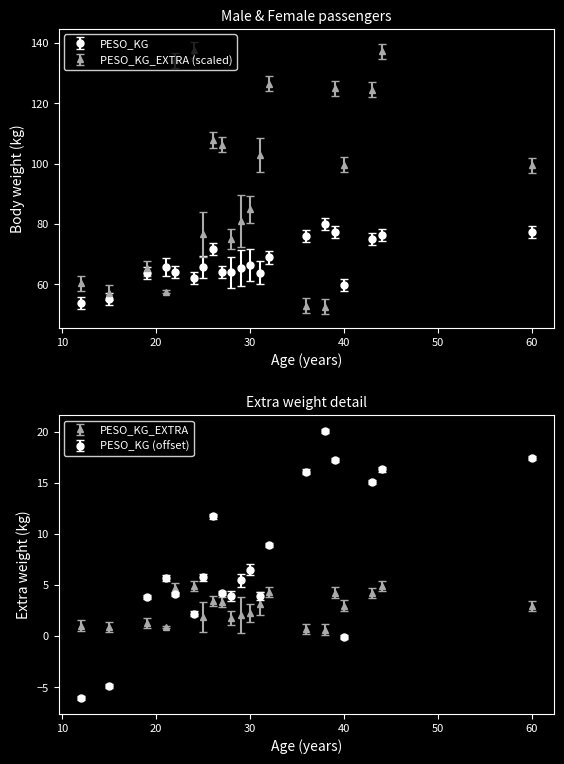

What are all the series names shown in the legend?

PESO_KG, PESO_KG_EXTRA